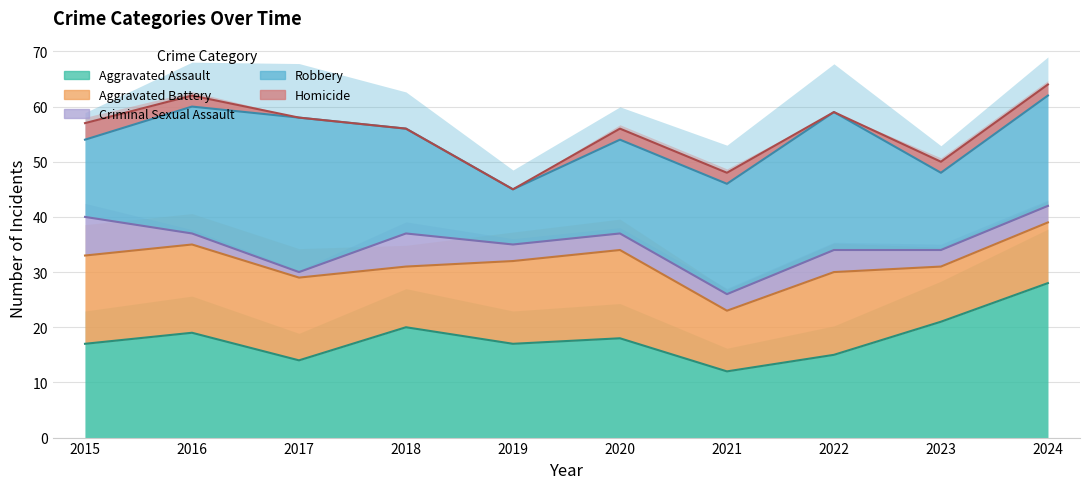

Read the Homicide value at 2024.

2